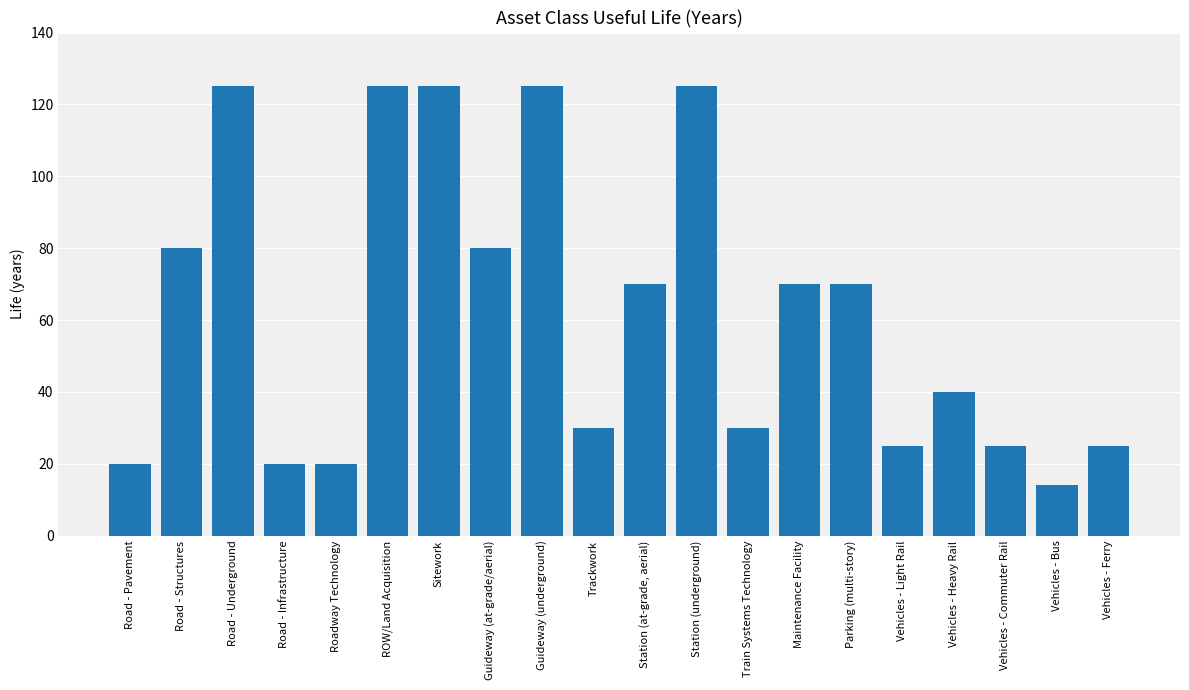

What is the sum of the values at Road - Pavement and Station (at-grade, aerial)?

90